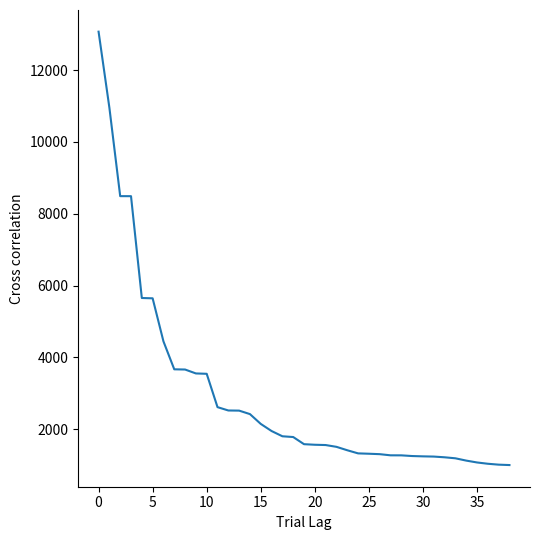

What is the minimum value shown in the chart?

1006